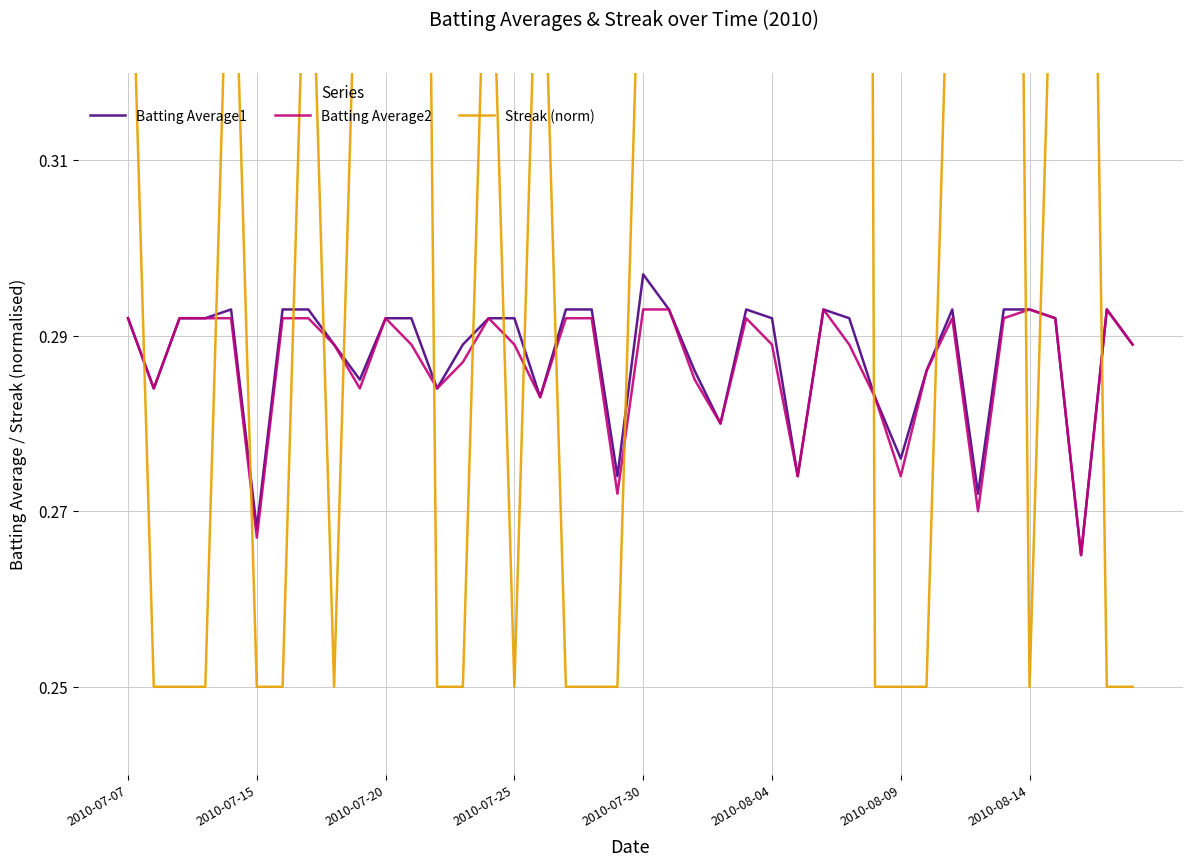

What is the value of the Streak (norm) point at the 14th from the left?

0.2